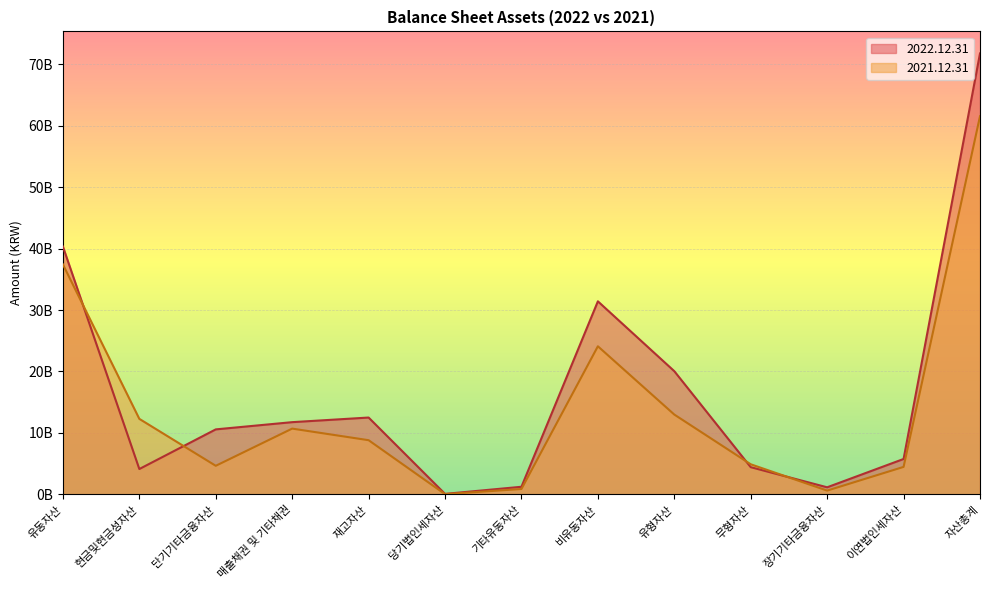

What is the label of the 3rd point from the left?

단기기타금융자산